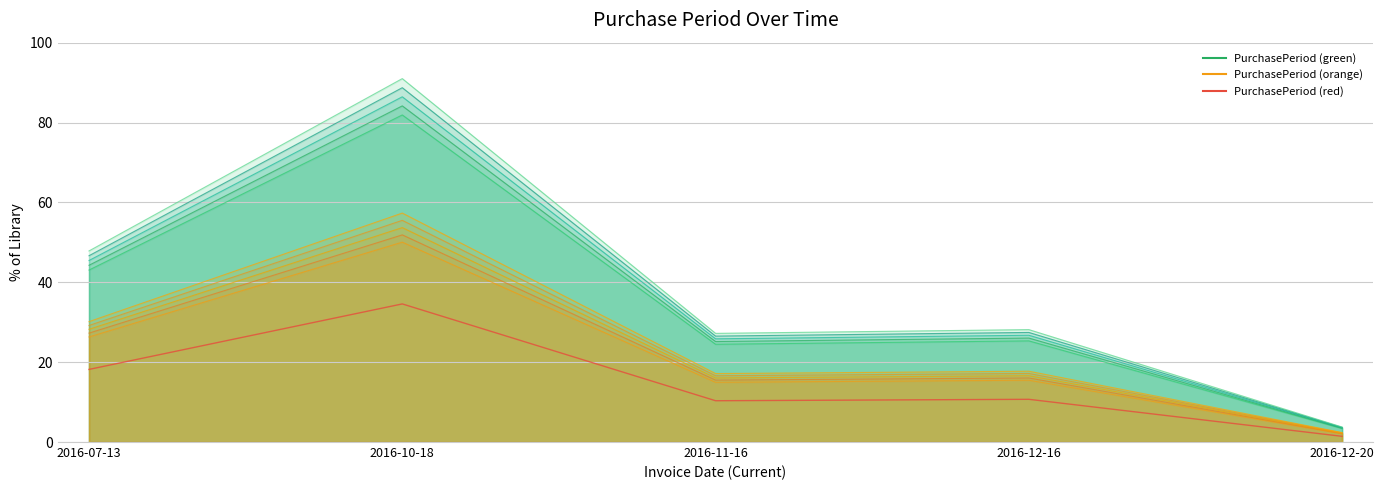

List the labels in order of value, smallest first.

2016-12-20, 2016-11-16, 2016-12-16, 2016-07-13, 2016-10-18